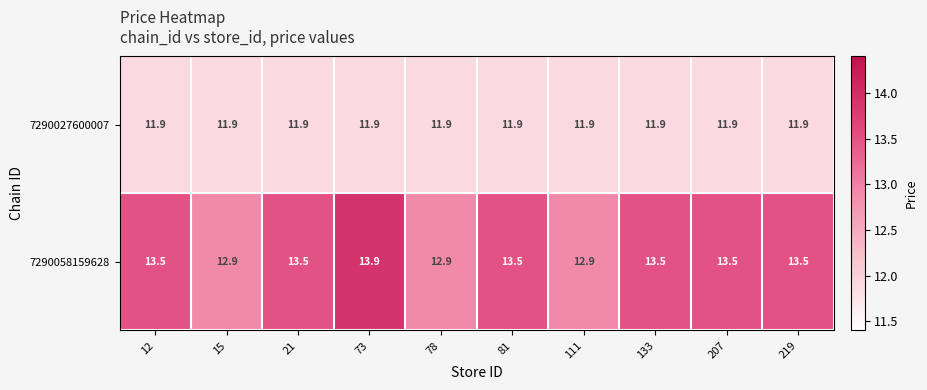

Rank the series at 73 from lowest to highest value.

7290027600007, 7290058159628